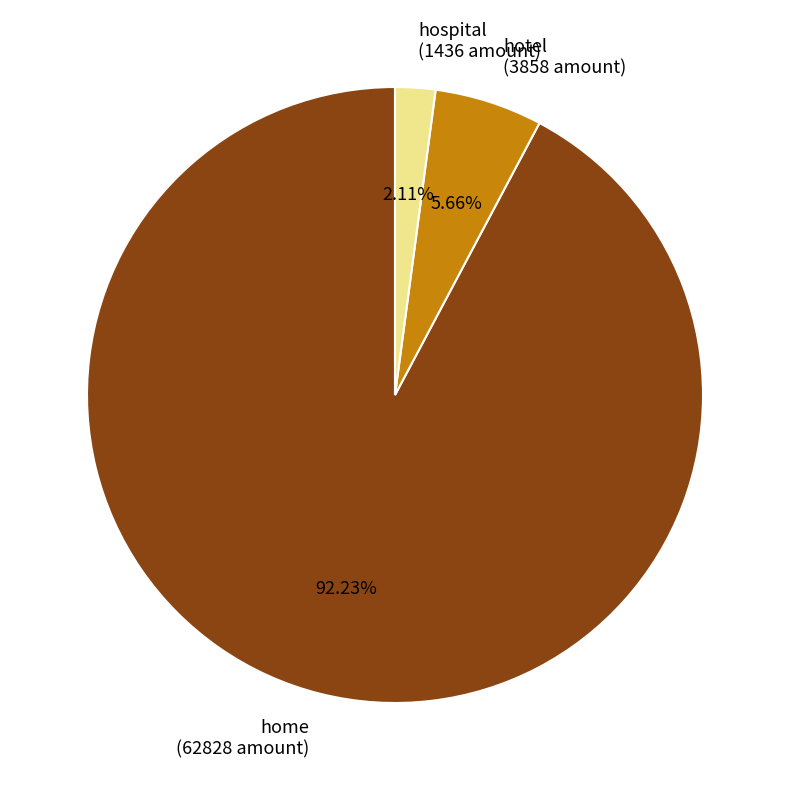

What is the total percentage of hospital and hotel?

7.8%